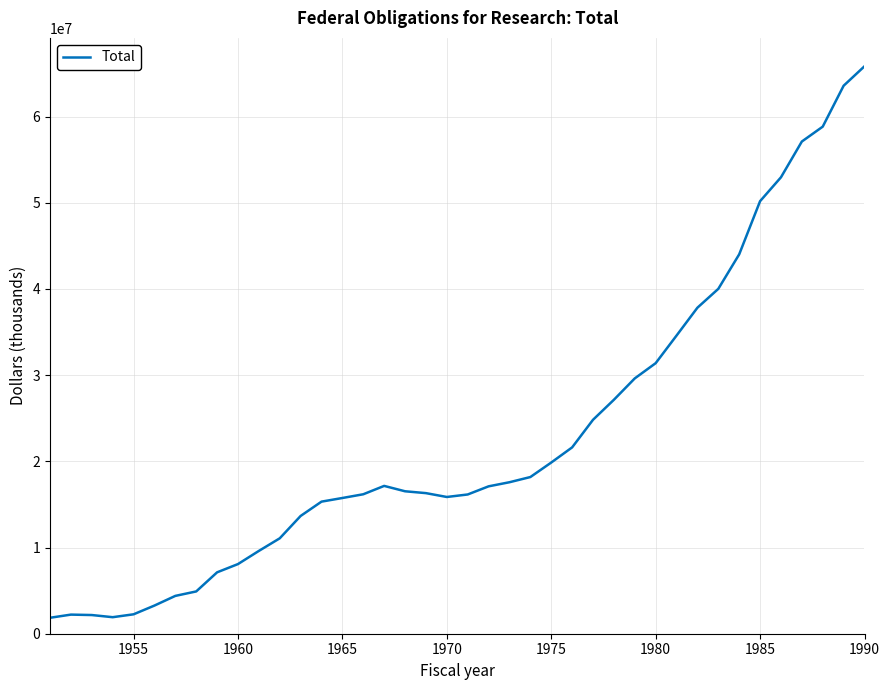

What is the difference between the maximum and minimum values?

63979618